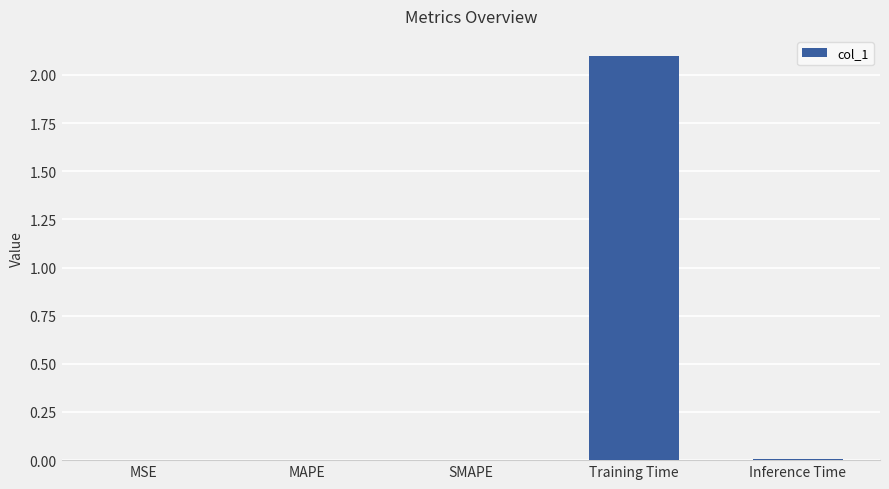

Is it true that the value at Training Time is 2.1?

True